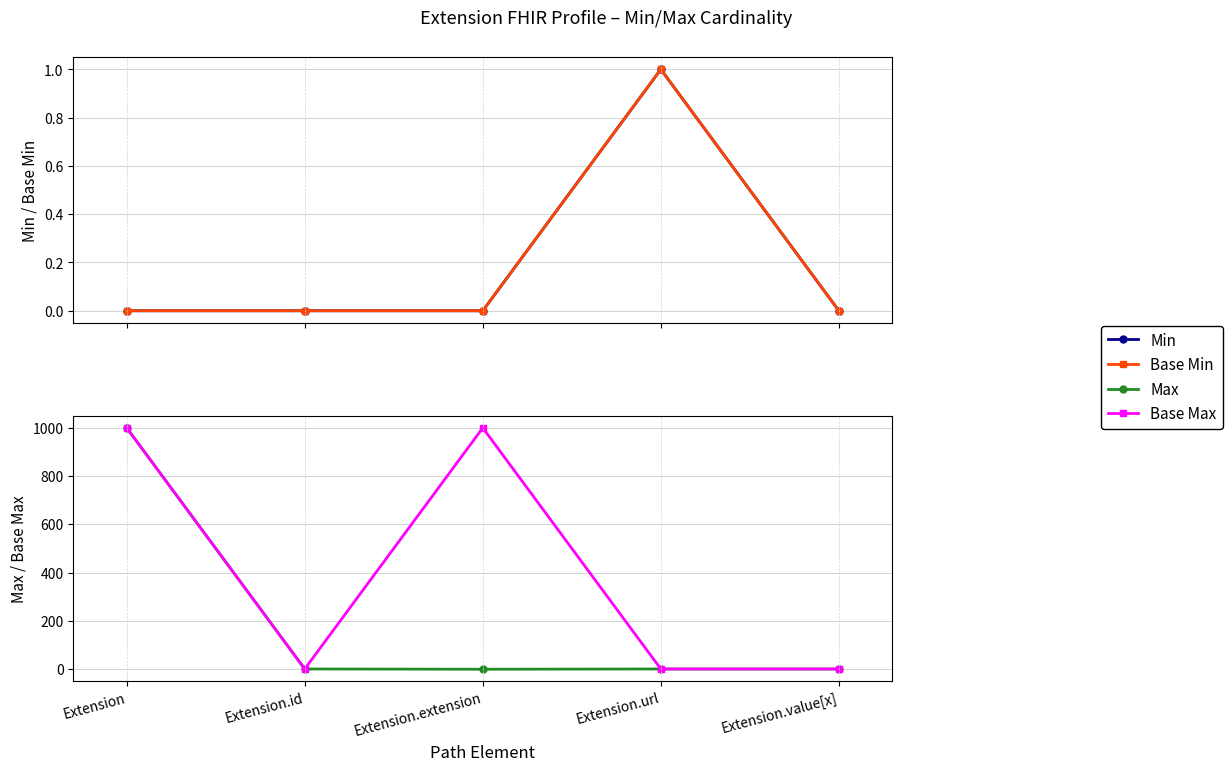

What is the value of the Max point at the 2nd from the left?

1